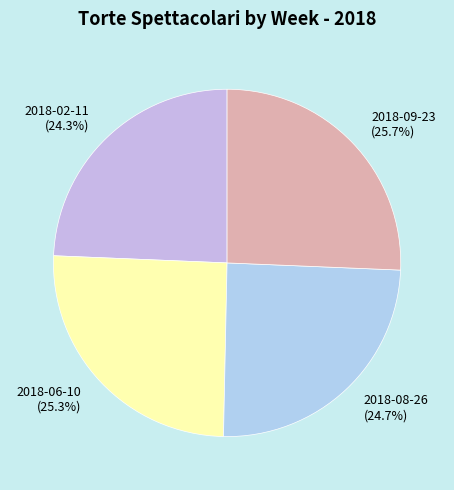

What portion of the pie excludes 2018-09-23?

74.3%